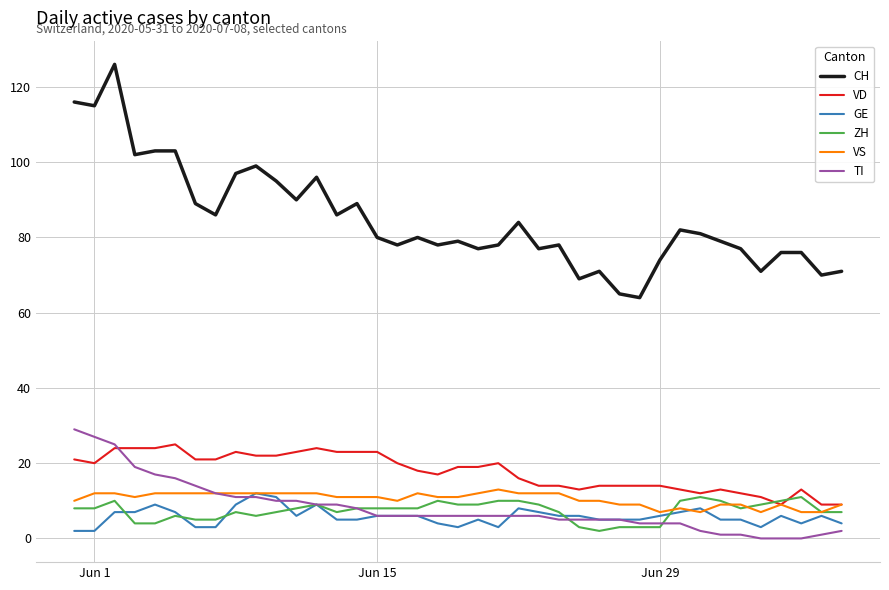

What is the difference between the second highest and second lowest values in the TI series?

27